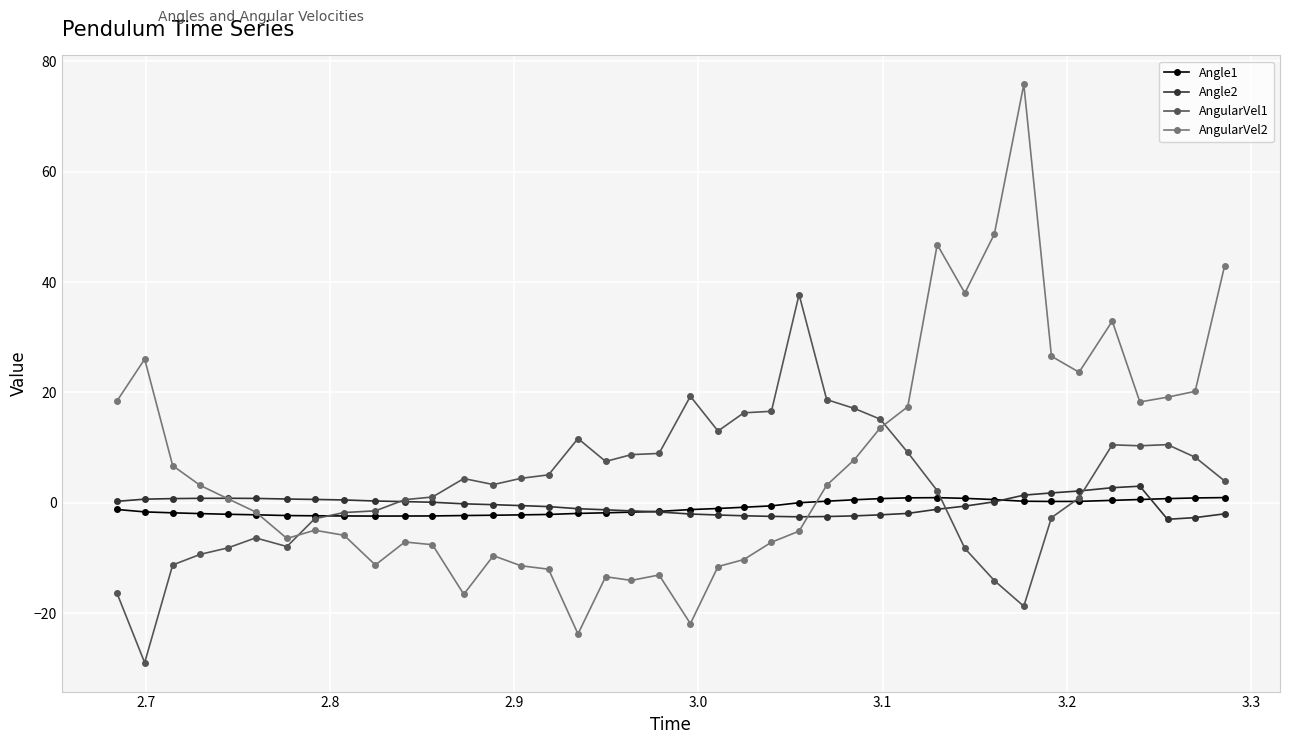

Is this an area chart (filled region under the line)?

No